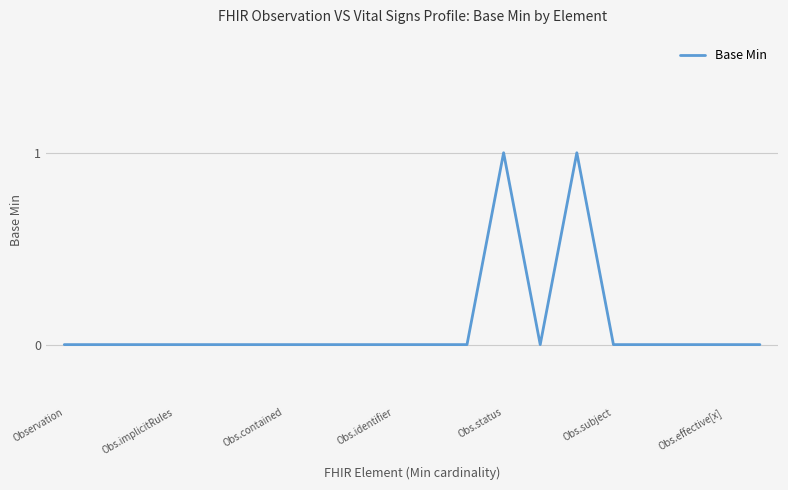

How many lines are shown in the chart?

1